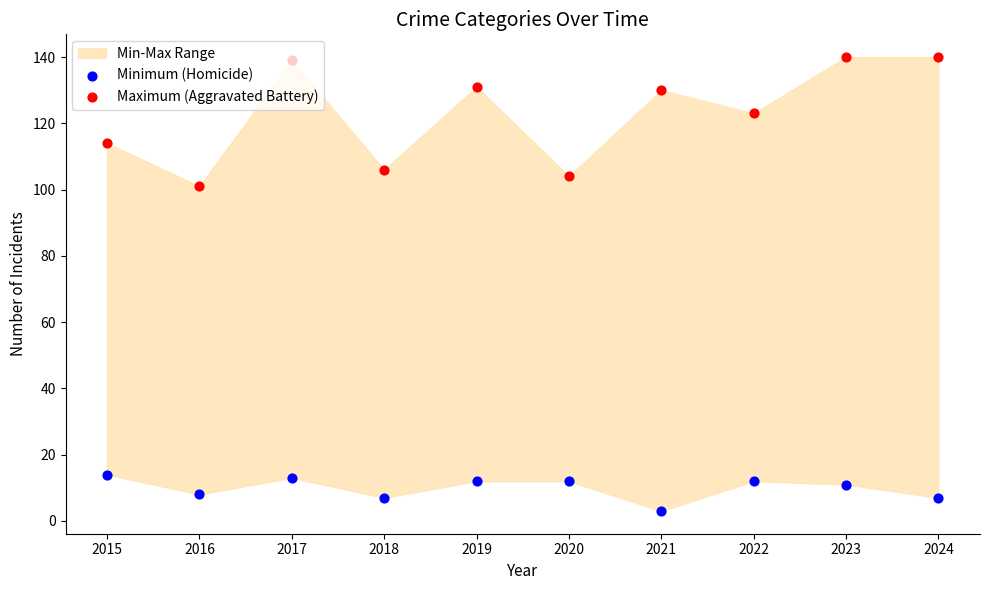

Which series contains the highest Y value?

Maximum (Aggravated Battery)